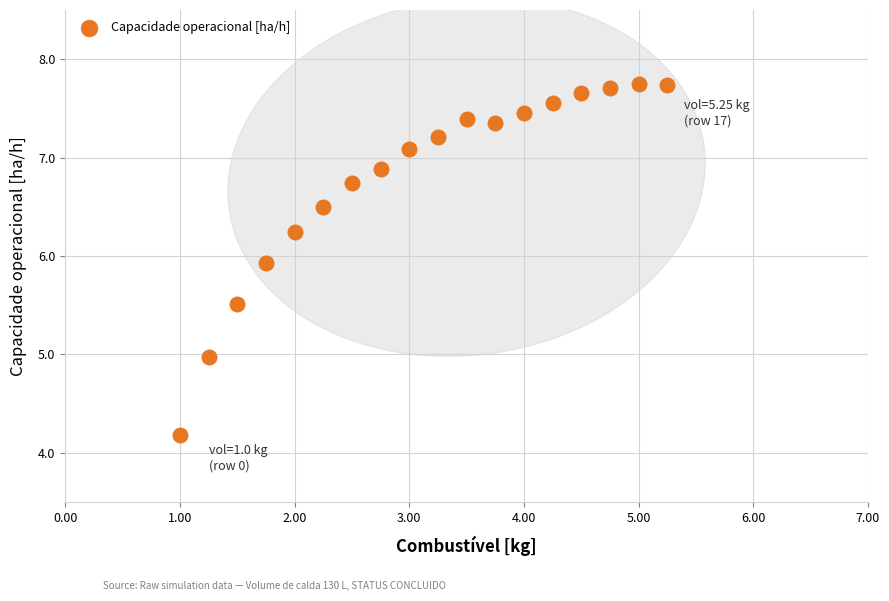

What is the range of X values (max minus min)?

4.2